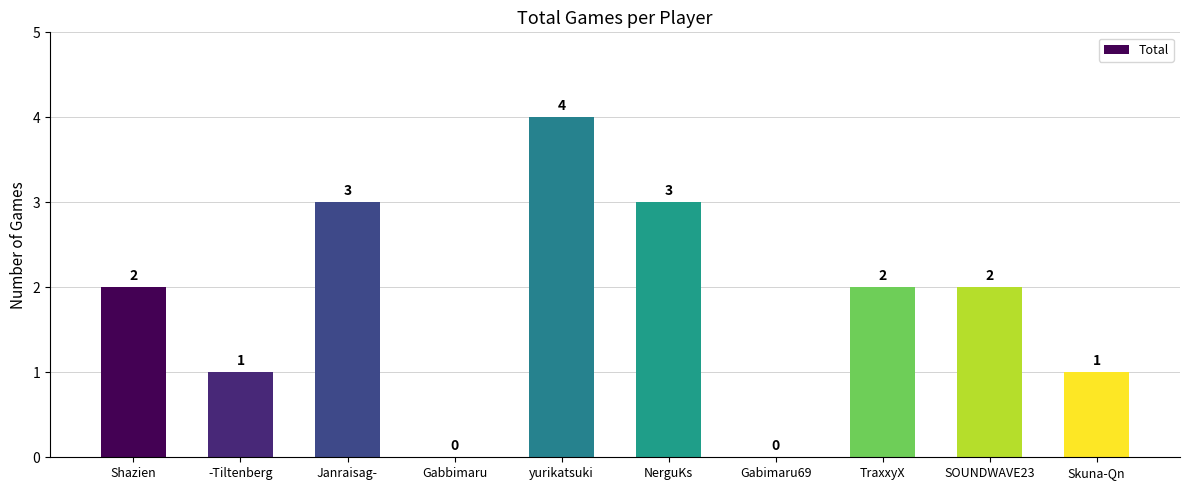

What is the change in value from Shazien to NerguKs?

+1